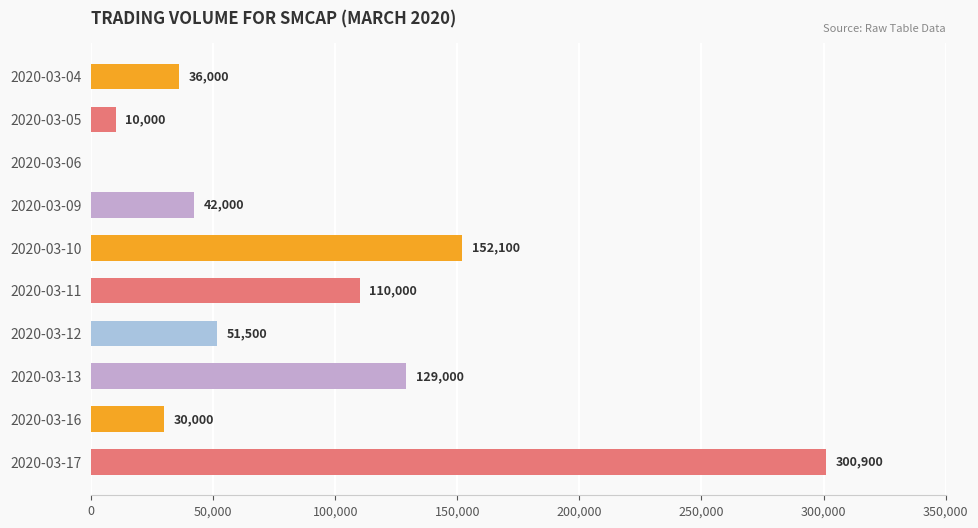

What is the change in value from 2020-03-04 to 2020-03-13?

+93000